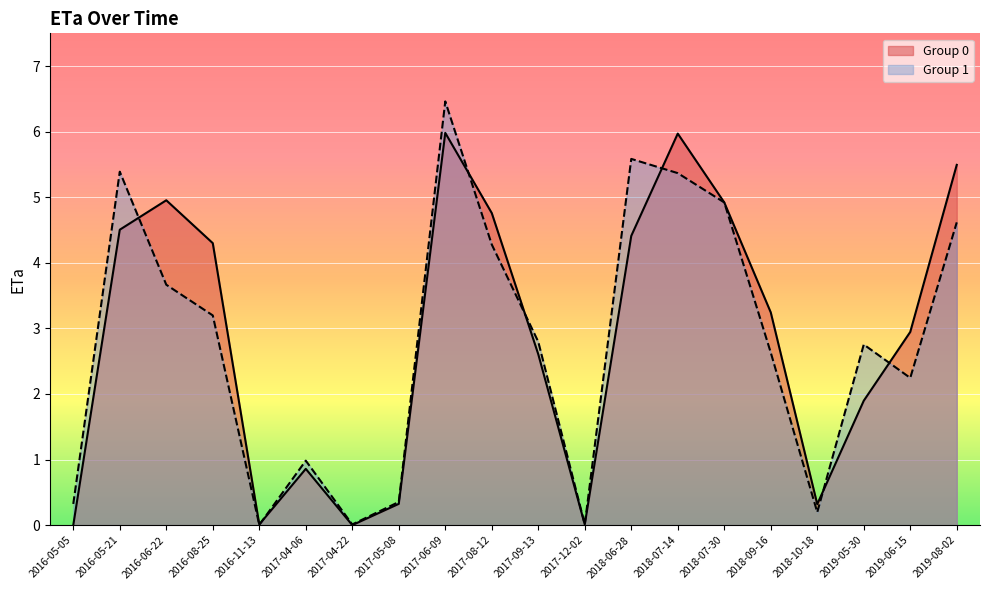

What is the maximum value for Group 1?

6.5